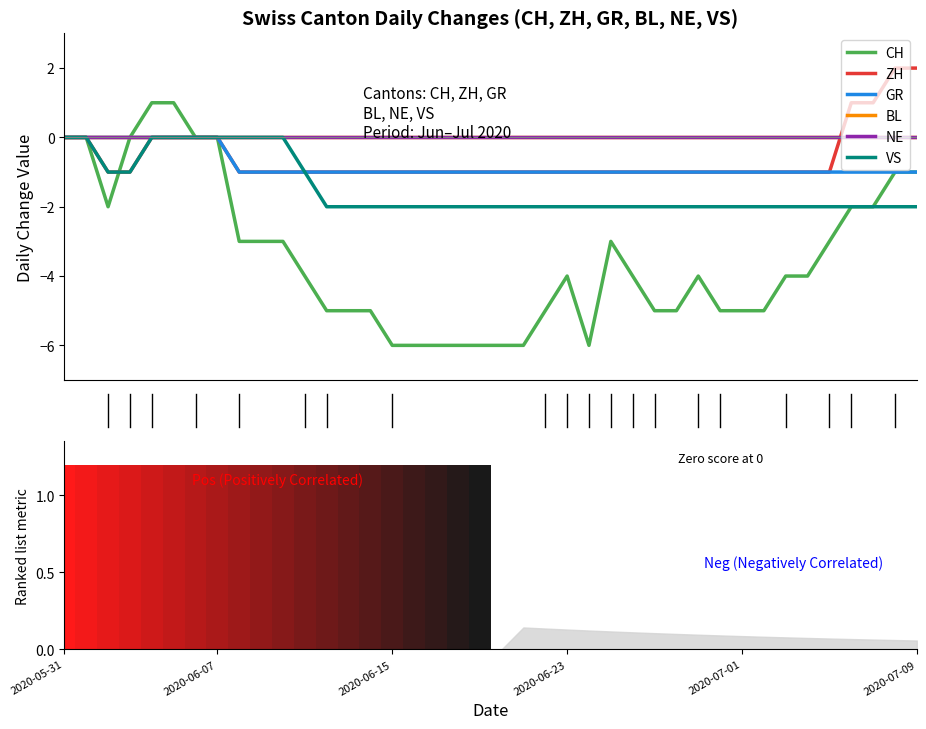

What is the difference between the maximum and minimum values in the ZH series?

3